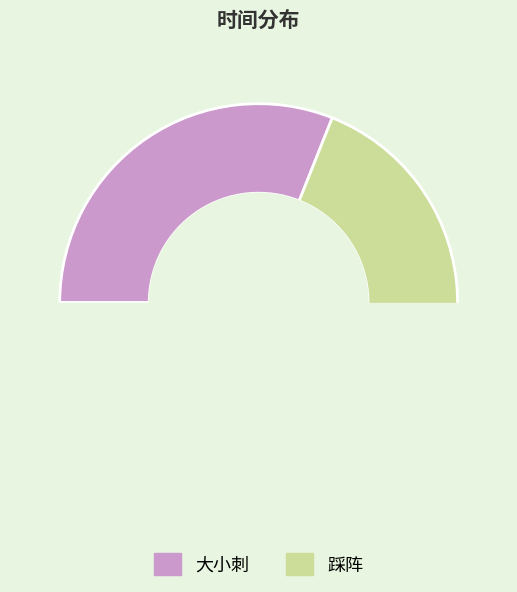

What is the change in value from 大小刺 to 踩阵?

+110